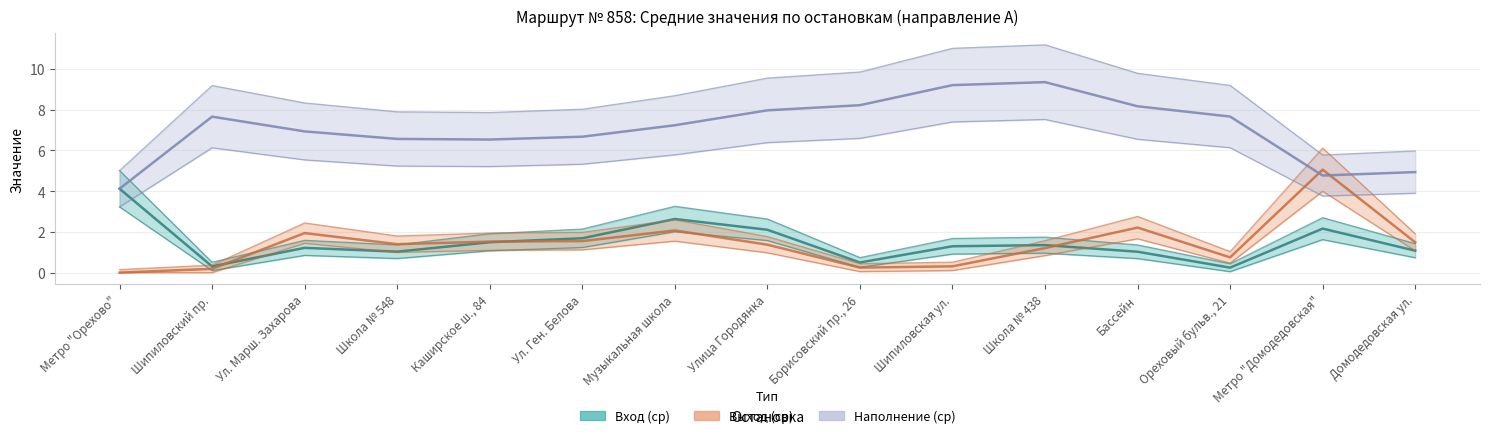

What is the lowest value of the Наполнение (ср) series?

4.1